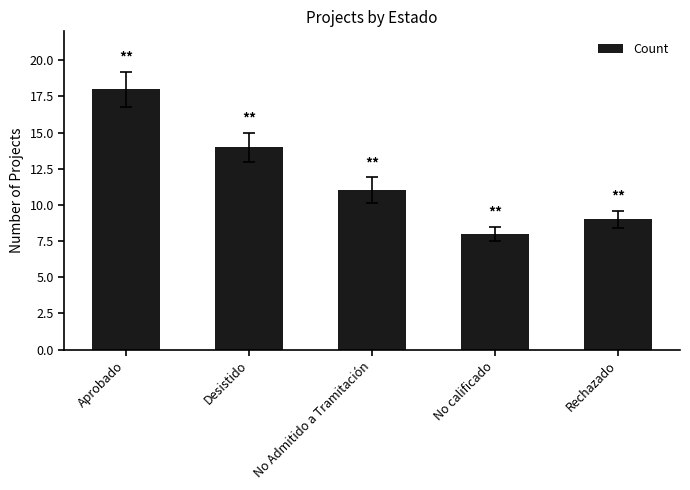

How many values are below 11?

2